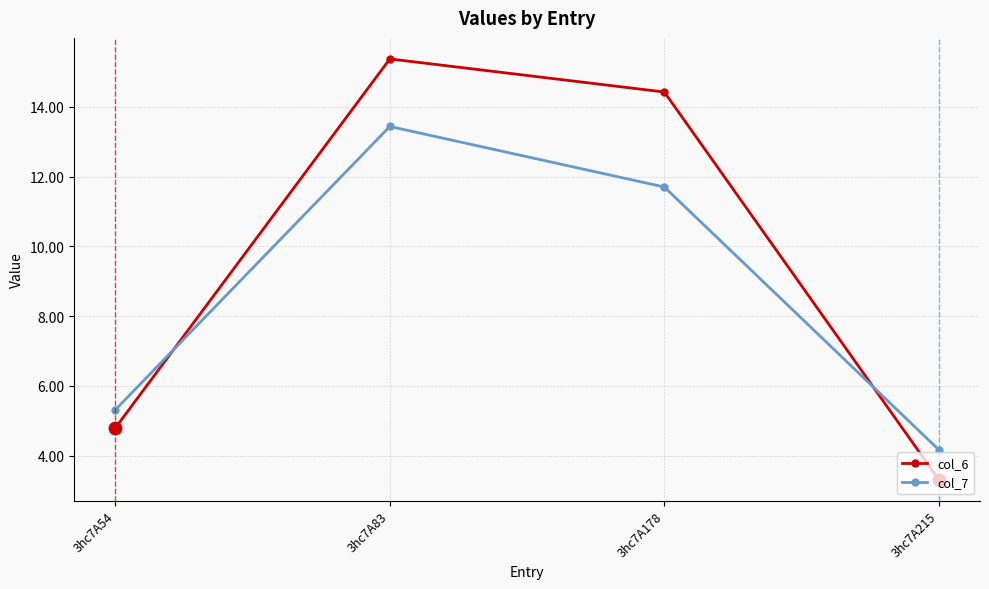

How many times do col_7 and col_6 cross each other?

2